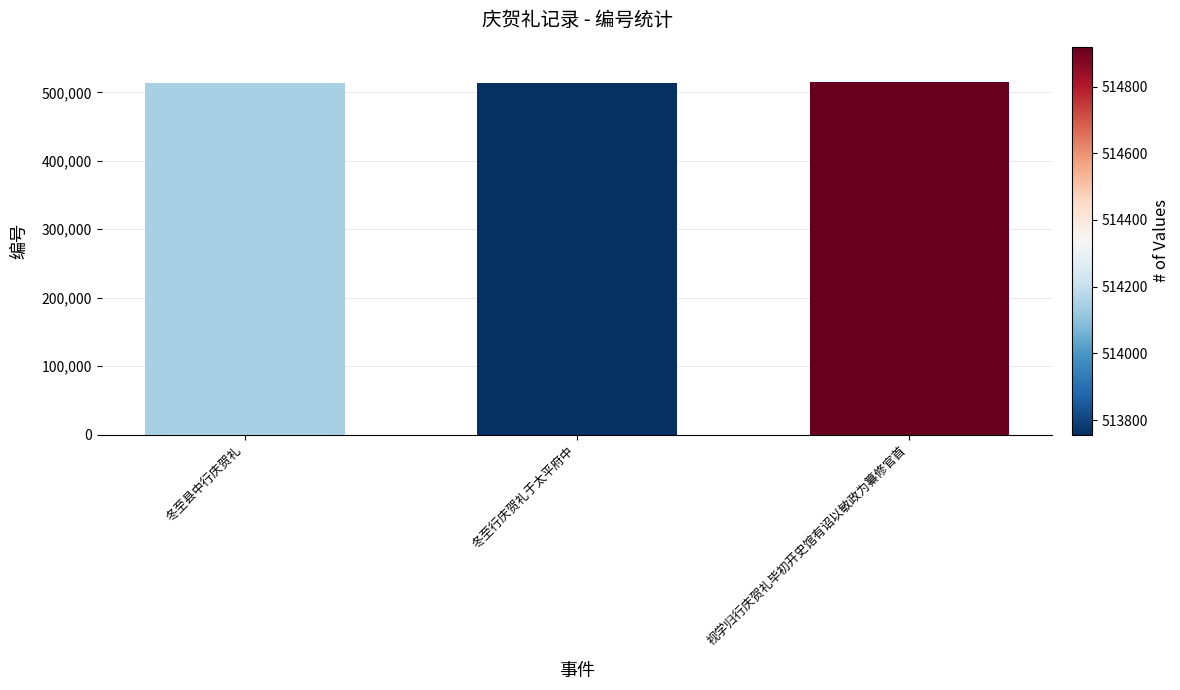

What is the smallest value displayed?

513756